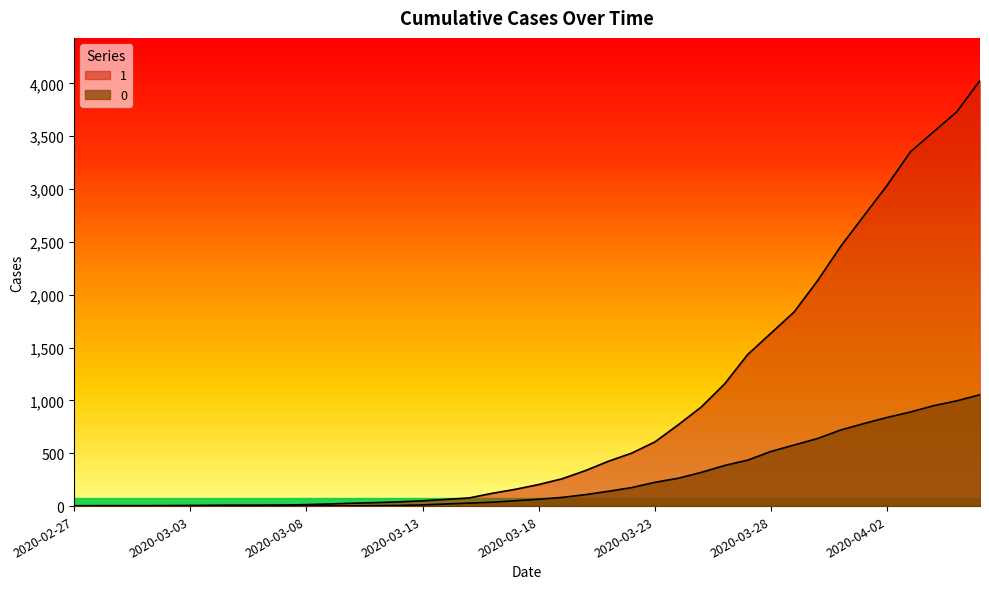

List the labels in order of 0 value, smallest first.

2020-02-27, 2020-02-28, 2020-02-29, 2020-03-01, 2020-03-02, 2020-03-03, 2020-03-04, 2020-03-05, 2020-03-06, 2020-03-07, 2020-03-08, 2020-03-09, 2020-03-10, 2020-03-11, 2020-03-12, 2020-03-13, 2020-03-14, 2020-03-15, 2020-03-16, 2020-03-17, 2020-03-18, 2020-03-19, 2020-03-20, 2020-03-21, 2020-03-22, 2020-03-23, 2020-03-24, 2020-03-25, 2020-03-26, 2020-03-27, 2020-03-28, 2020-03-29, 2020-03-30, 2020-03-31, 2020-04-01, 2020-04-02, 2020-04-03, 2020-04-04, 2020-04-05, 2020-04-06